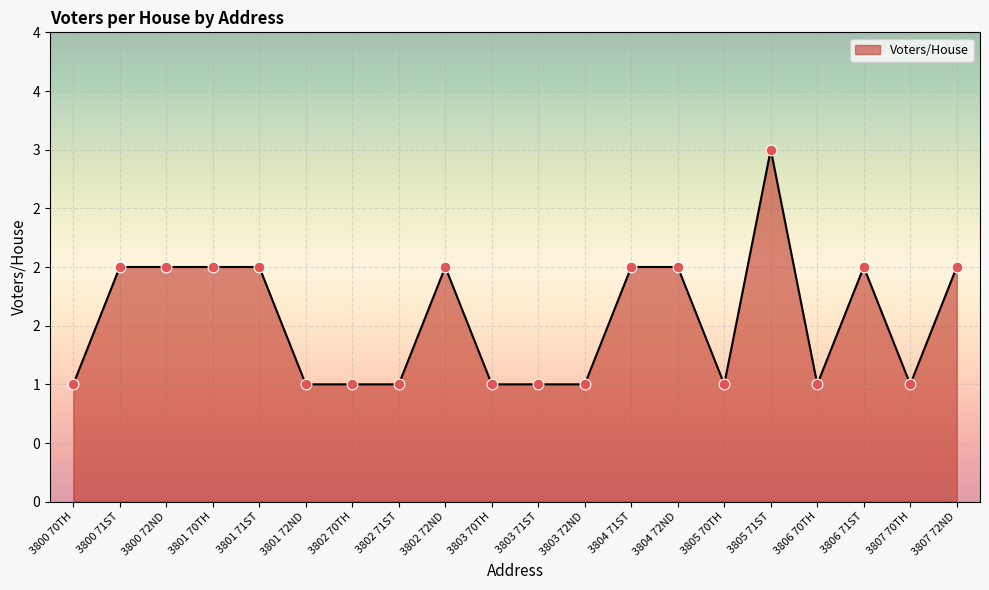

Approximately how many times larger is the value at 3805 71ST compared to 3802 71ST?

3.0